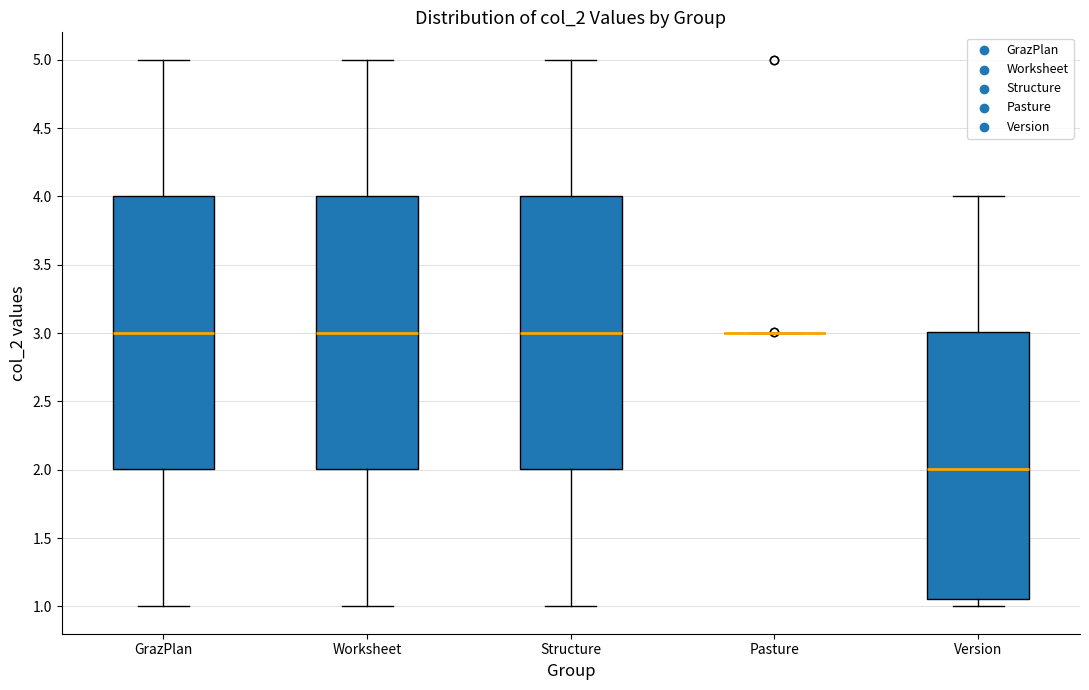

Reading left to right, read every box against the y-axis: the position of its median line, the range the box covers, and the ends of its whiskers. The values are not printed on the chart, so give them approximately, as read against the axis.

GrazPlan: median 3.00, box 2.00 to 4.00, whiskers 1.00 to 5.00
Worksheet: median 3.00, box 2.00 to 4.00, whiskers 1.00 to 5.00
Structure: median 3.00, box 2.00 to 4.00, whiskers 1.00 to 5.00
Pasture: box collapsed to a line at 3.00, whiskers 3.00 to 3.00
Version: median 2.00, box 1.05 to 3.00, whiskers 1.00 to 4.00